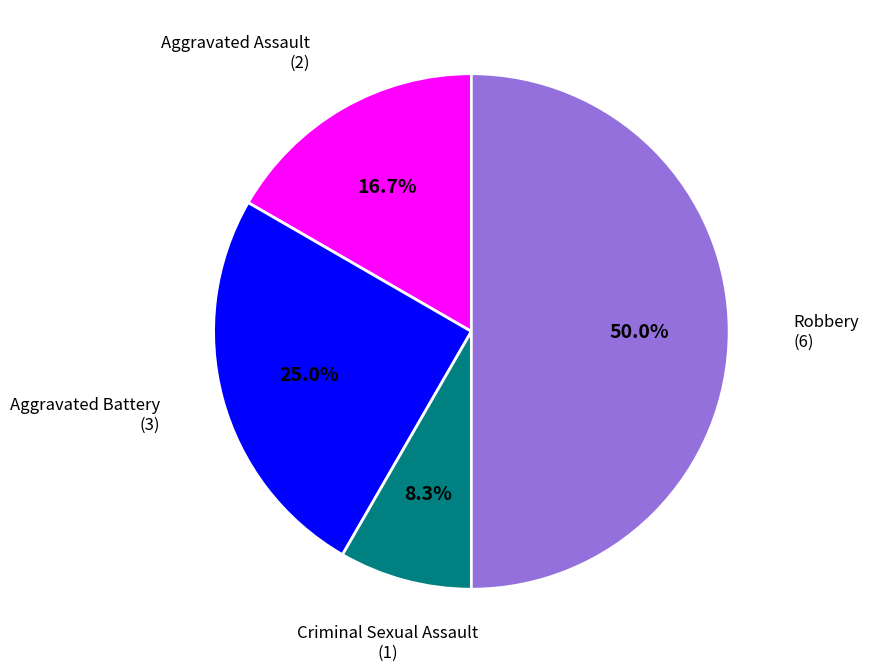

To the nearest percent, what percentage of the pie is Criminal Sexual Assault?

8%